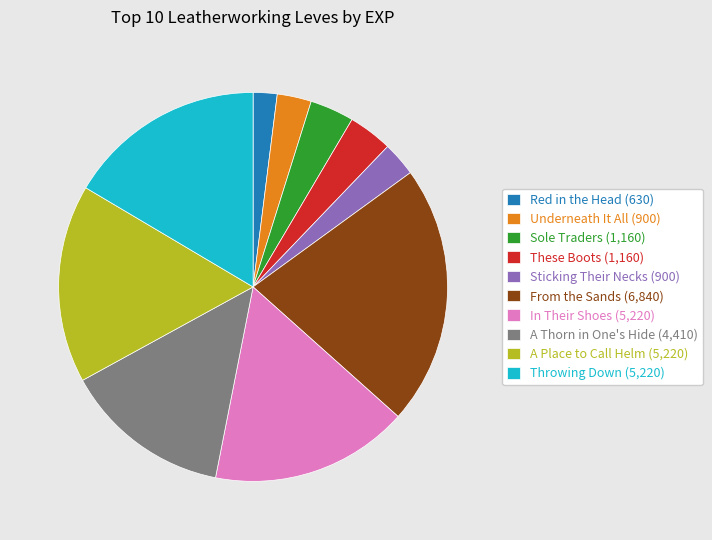

Between Sticking Their Necks (900) and A Thorn in One's Hide (4,410), which is larger?

A Thorn in One's Hide (4,410)